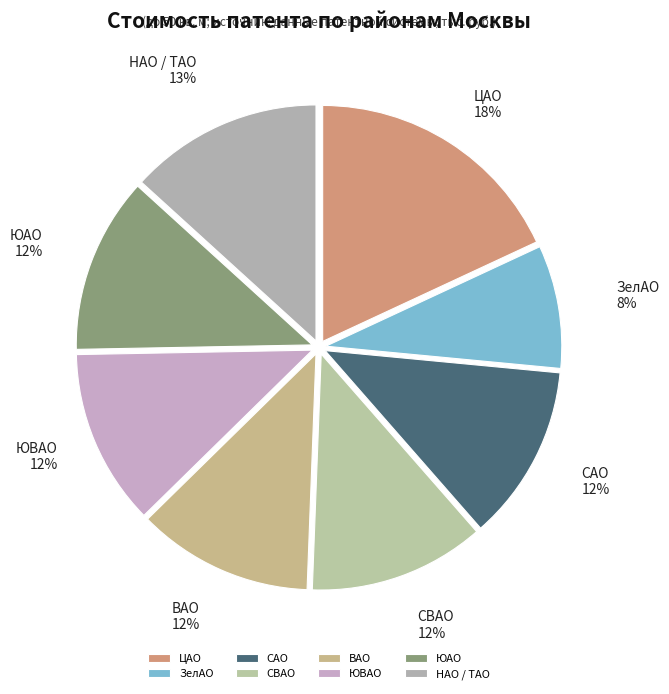

To the nearest percent, what is the average slice percentage?

12%